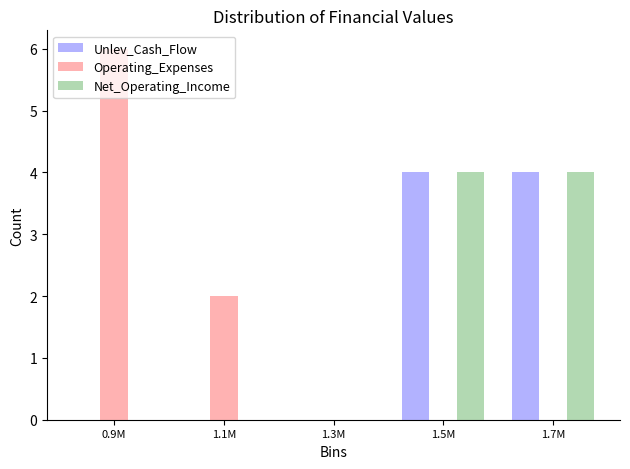

What is the total value across all series at 1.7M?

8